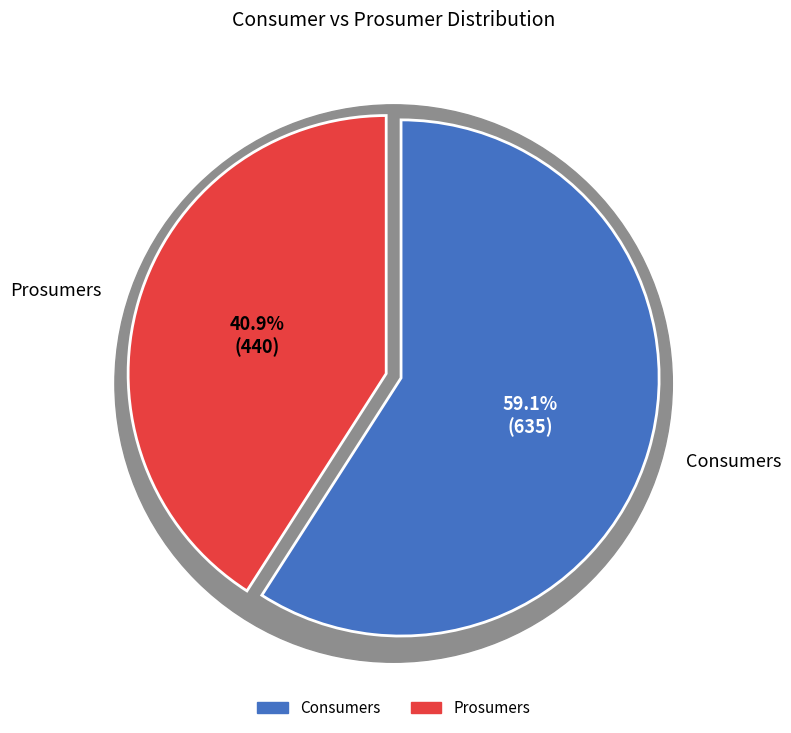

Which category has the biggest portion of the pie?

Consumers